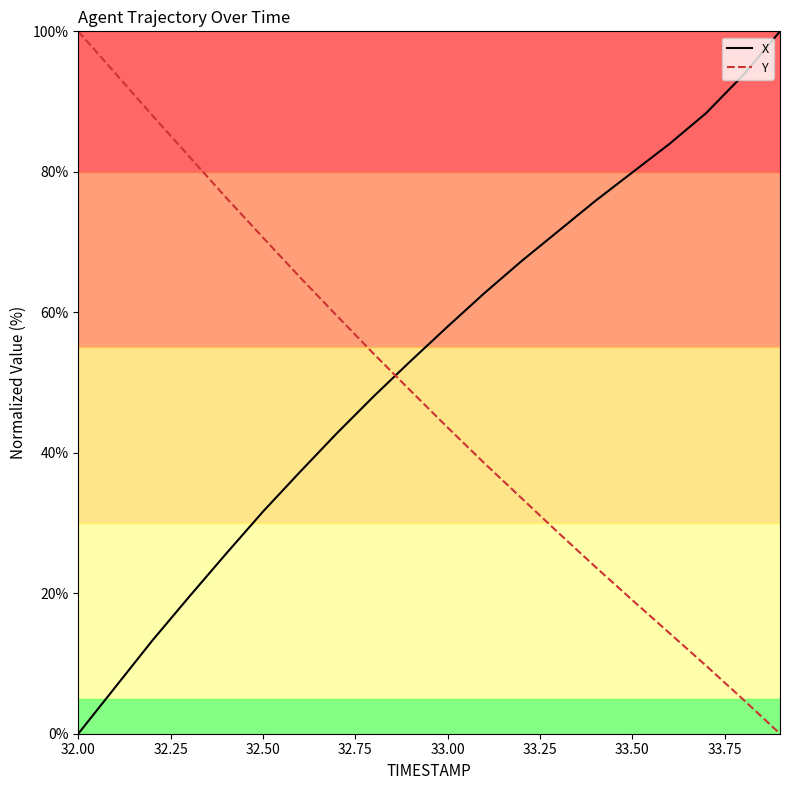

True or false: Y and X cross at least once.

True